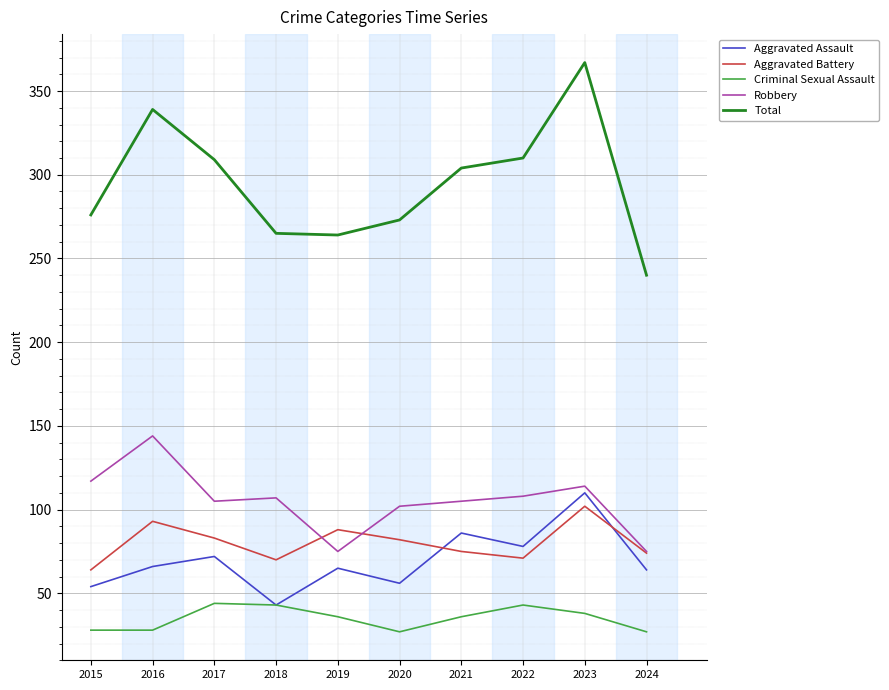

True or false: Aggravated Battery has more than 1 interior local peaks.

True